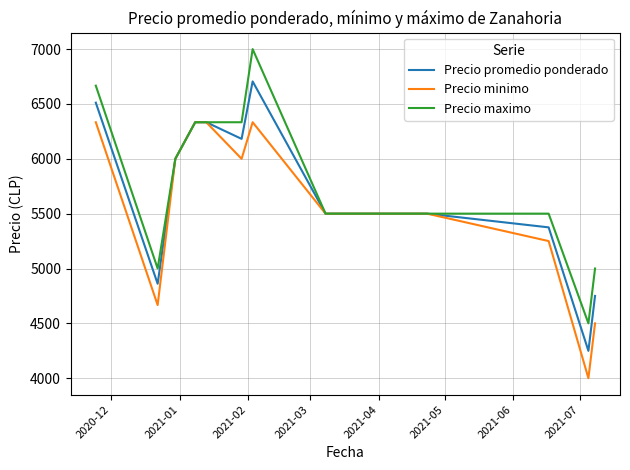

Which series has the widest spread of values?

Precio maximo